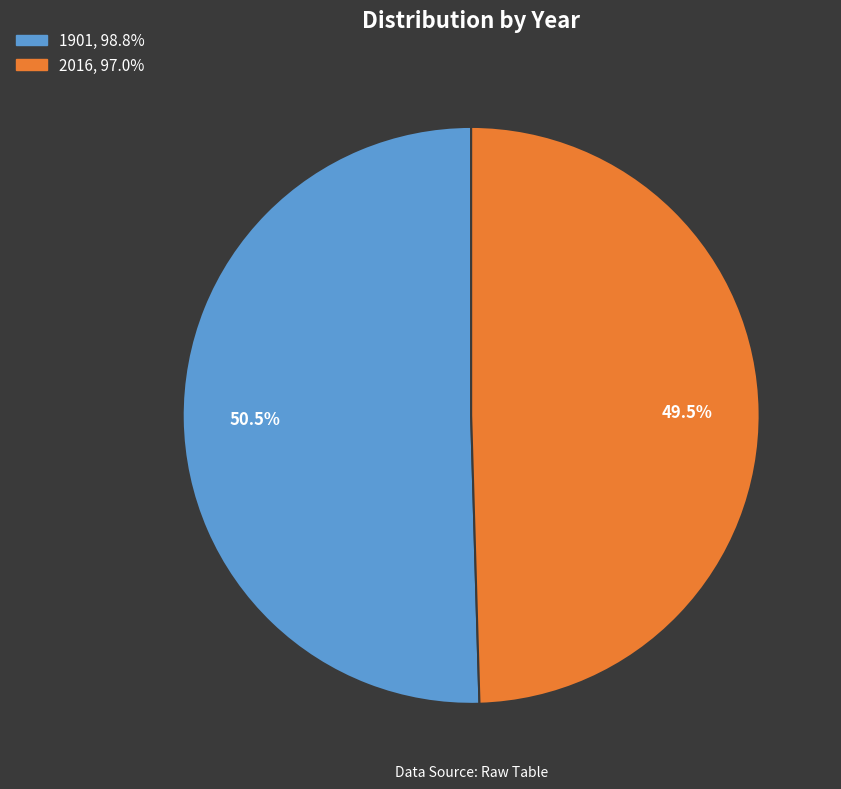

Is it true that 2016 is 41% of the pie?

False